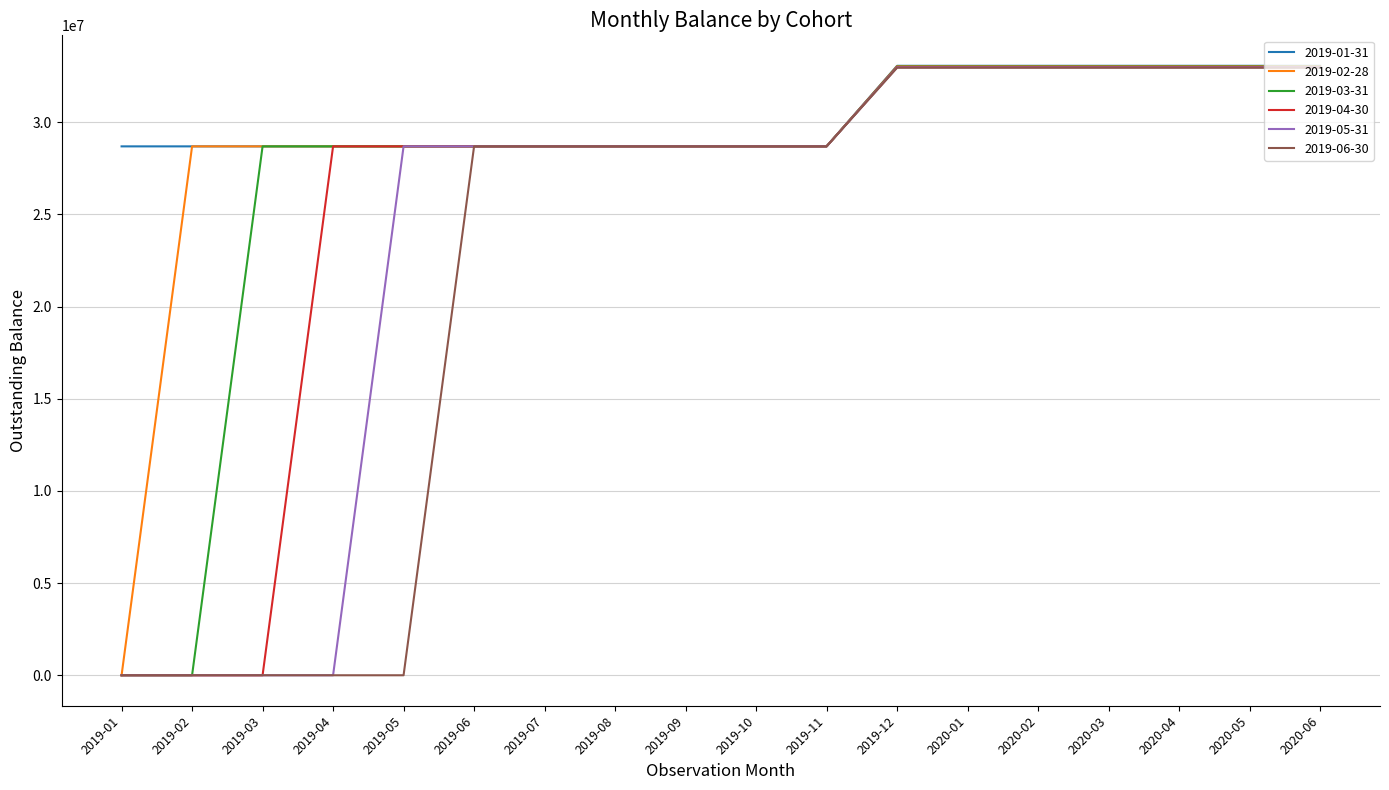

What is the spread (max minus min) of values at 2019-12?

105670.6